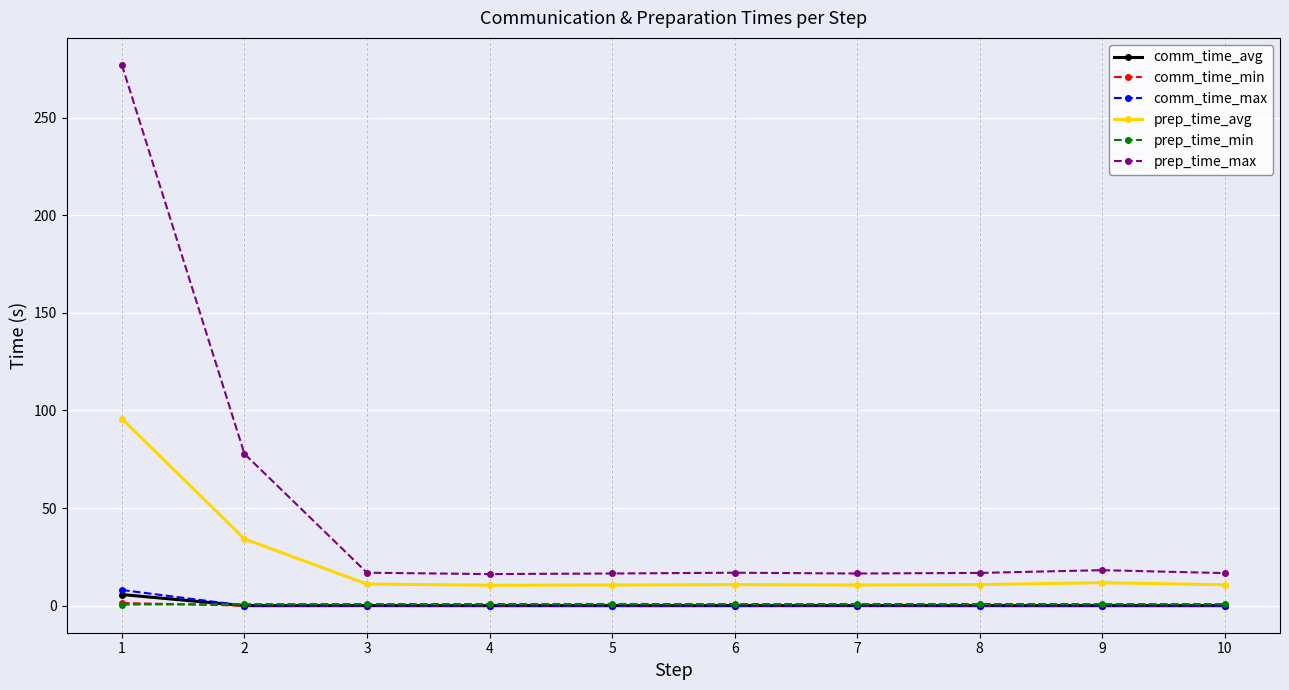

What is the greatest value displayed?

277.0